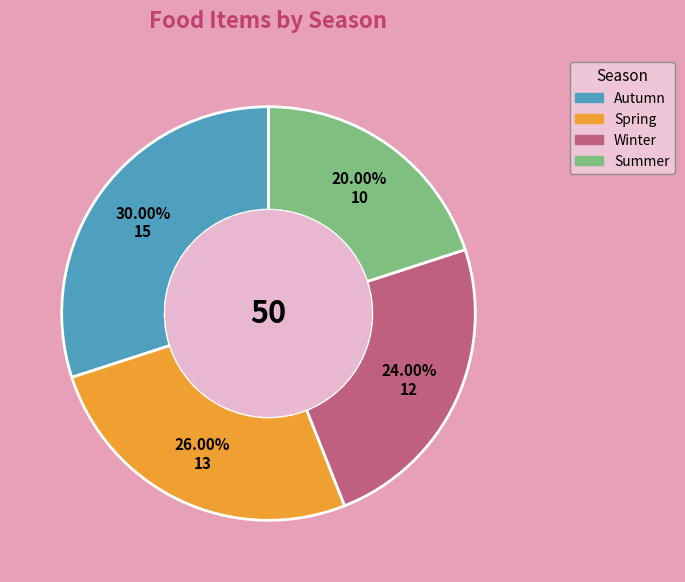

What percentage is the Autumn slice, to the nearest percent?

30%